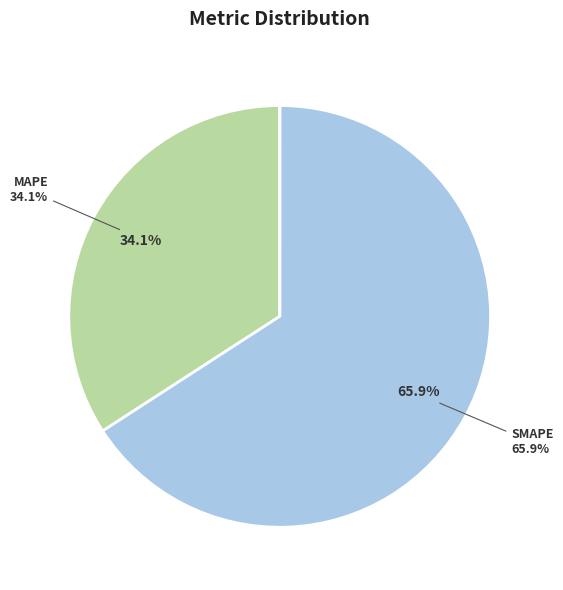

To the nearest percent, what is the average slice percentage?

20%